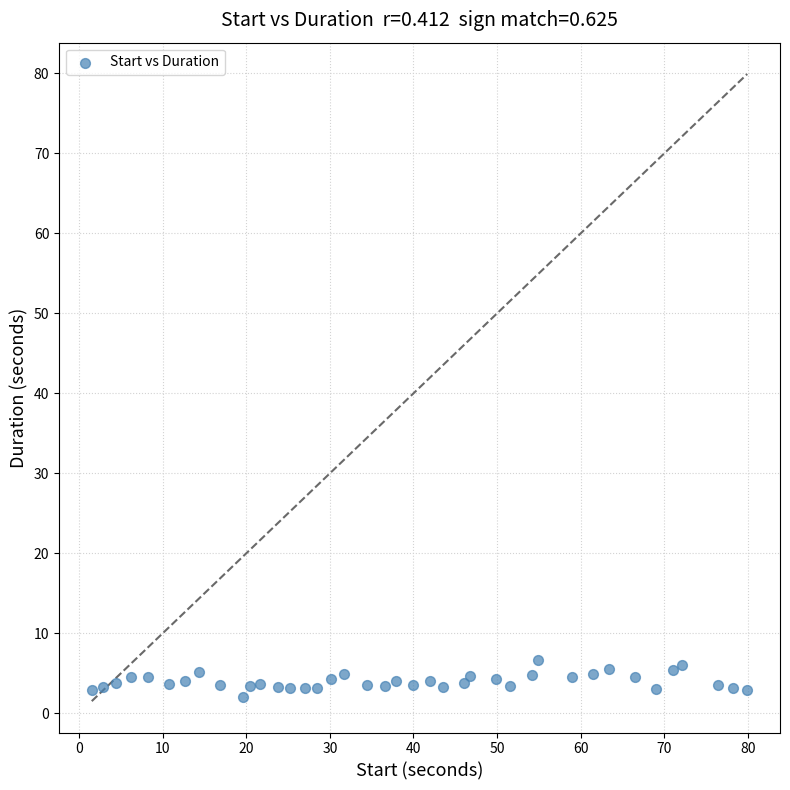

What is the range of X values (max minus min)?

78.4